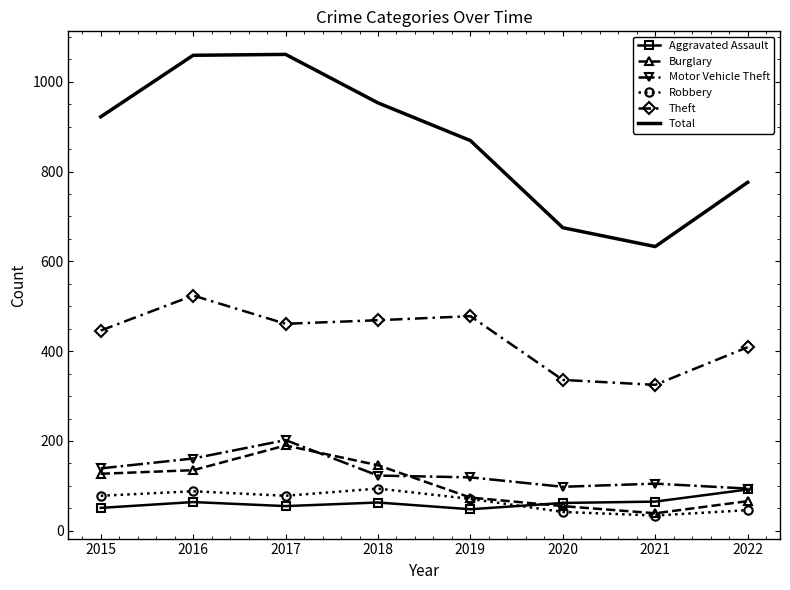

What is the difference between the highest and lowest values at 2016?

995